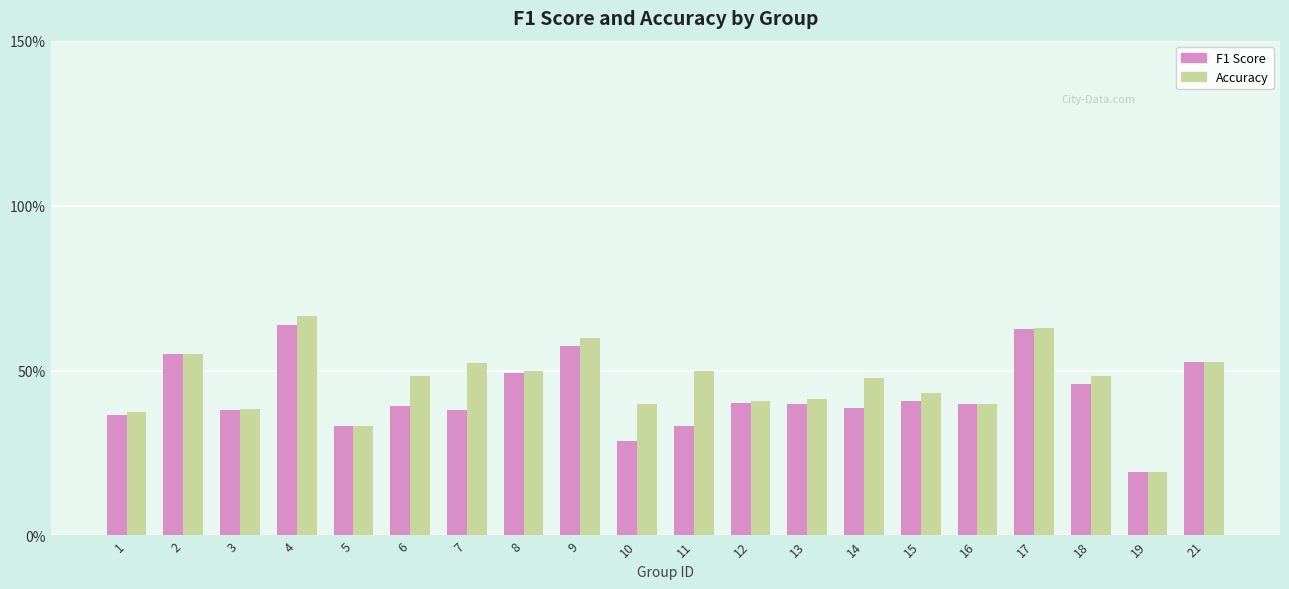

What is the minimum value for Accuracy?

0.2